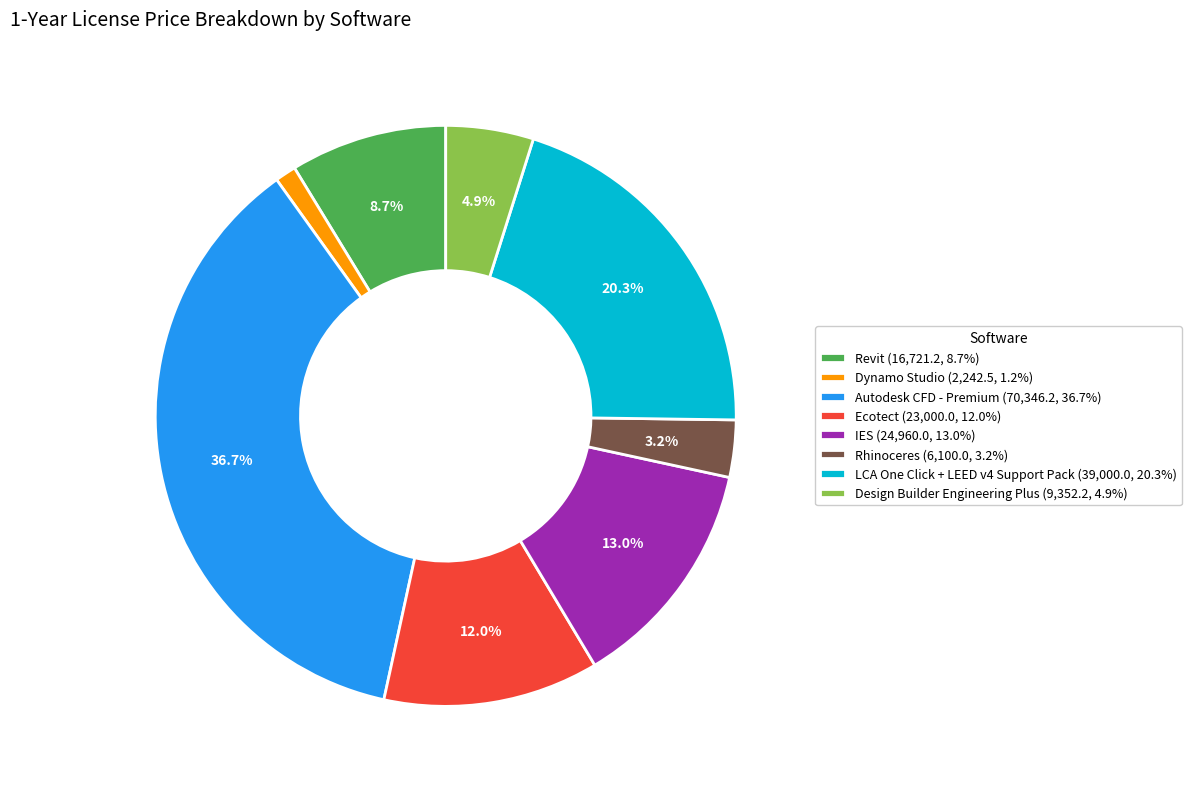

Combined, what portion of the pie is Design Builder Engineering Plus and LCA One Click + LEED v4 Support Pack?

25.2%